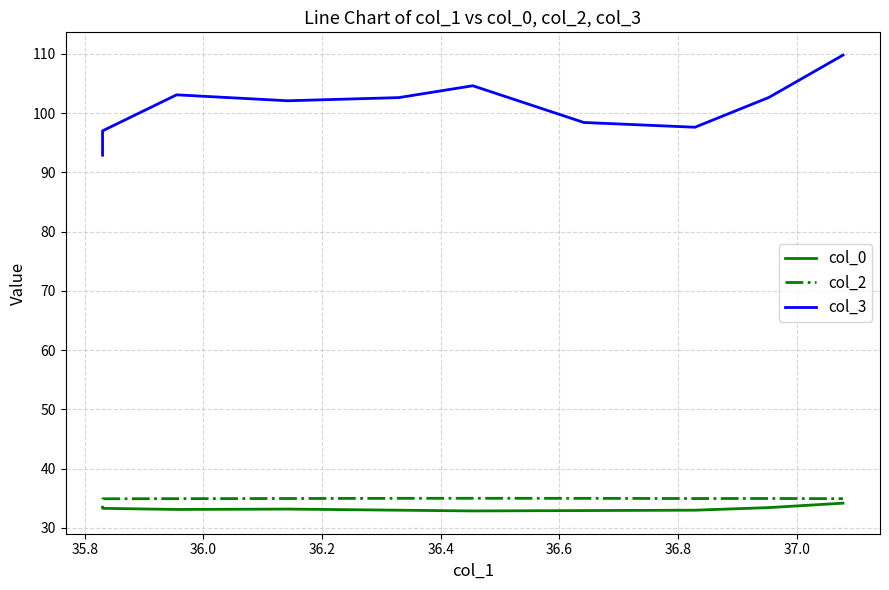

What is the label of the 8th point from the left?

37.0